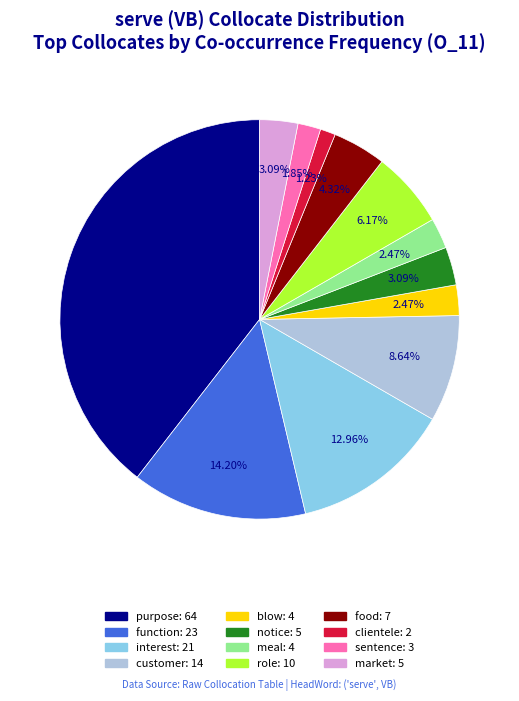

To the nearest percent, what percentage of the pie is role?

6%